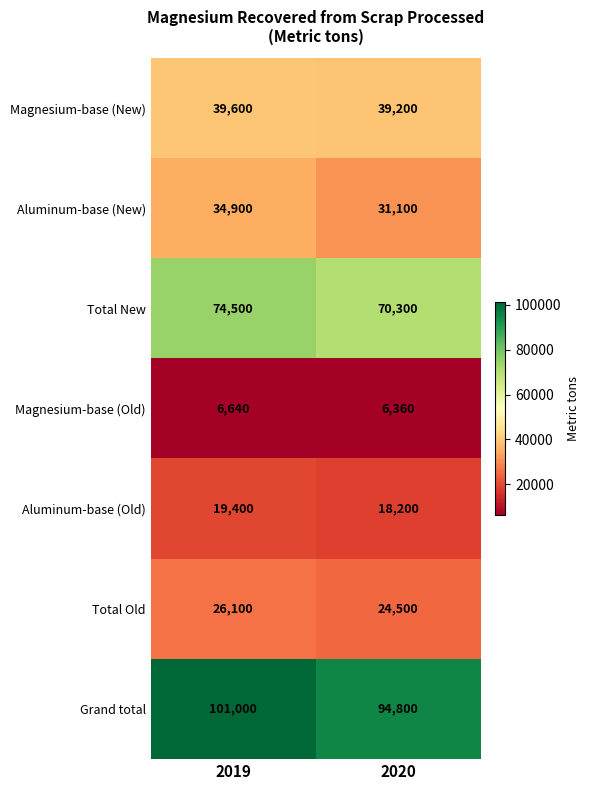

What is the approximate value of Aluminum-base (New) at 2019, to the nearest 50?

34900